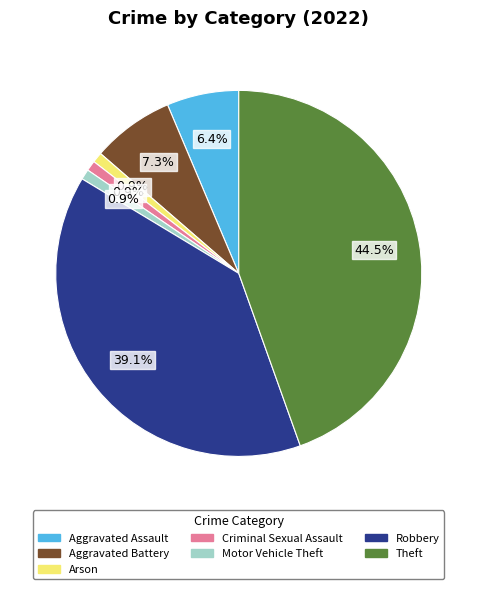

Is there a majority slice in this chart?

No